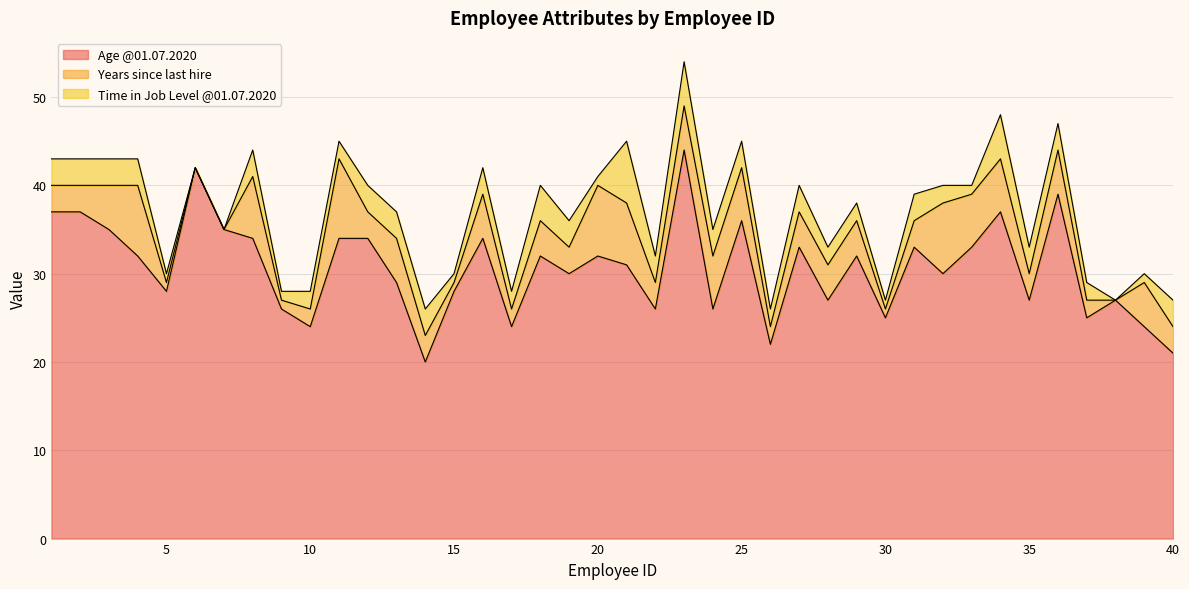

Between 39 and 19, which is larger?

19